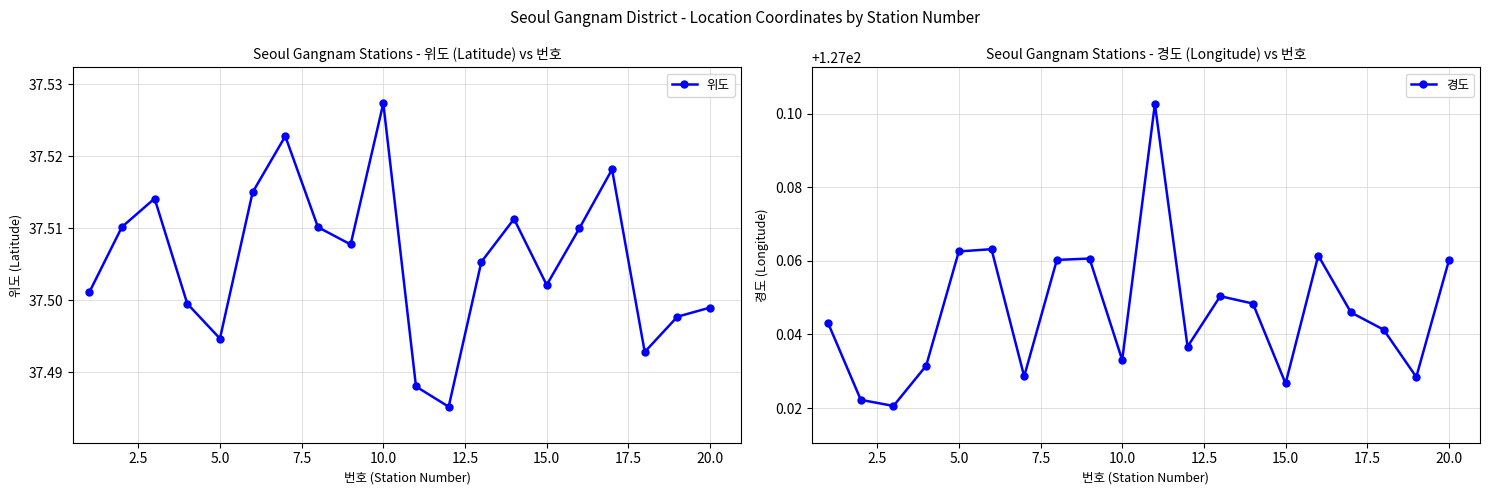

What is the maximum value shown in the chart?

127.1